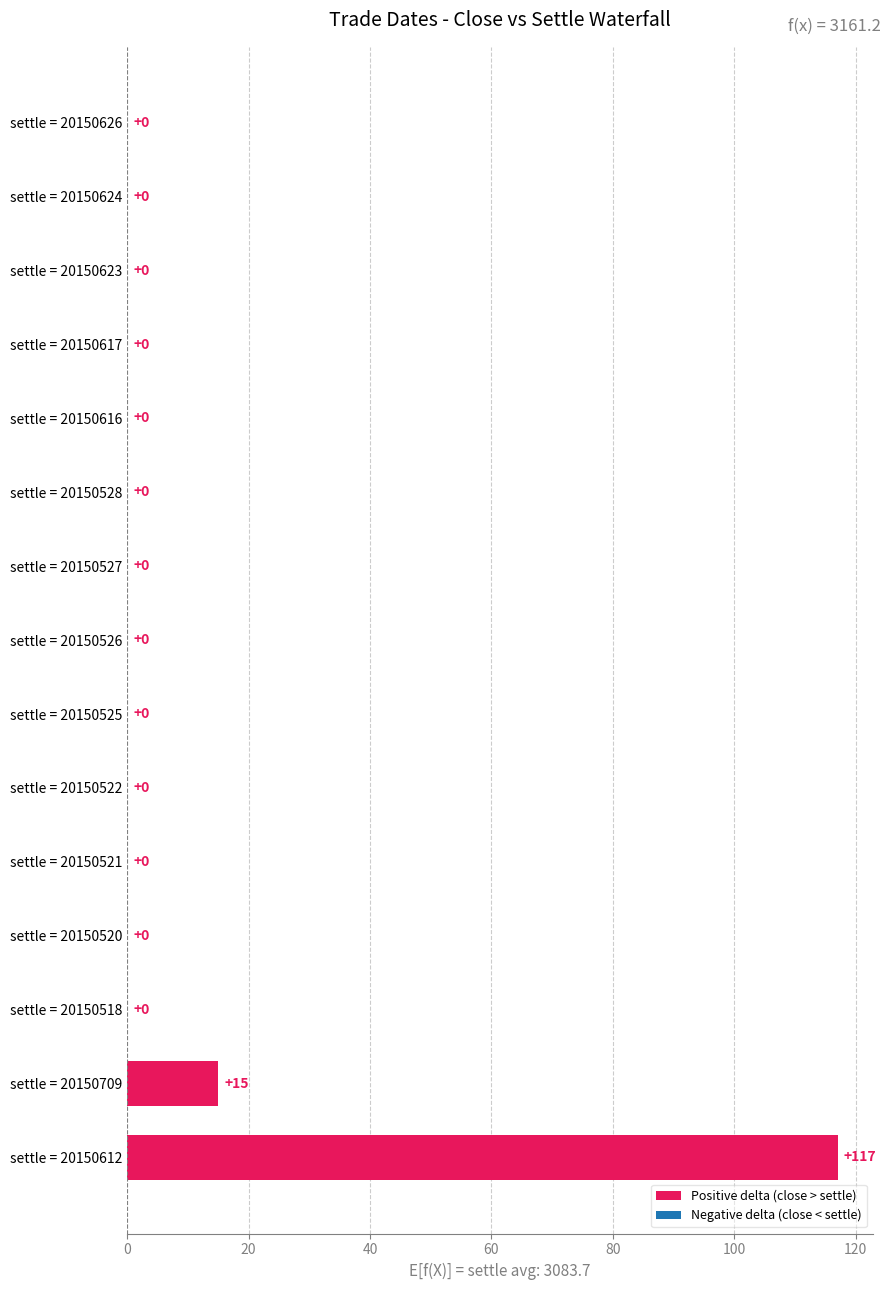

Count the number of data series in this chart.

1